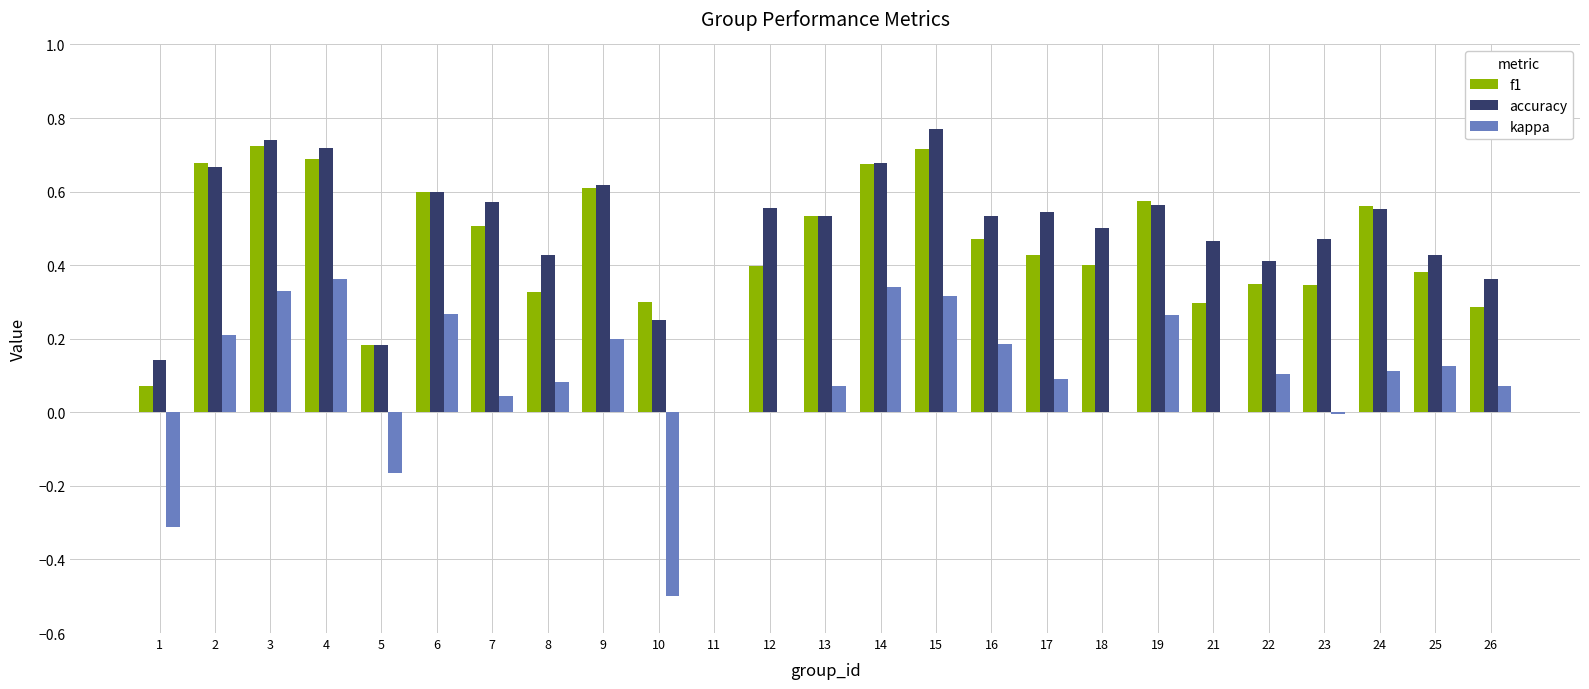

What is the total value across all series at 13?

1.1